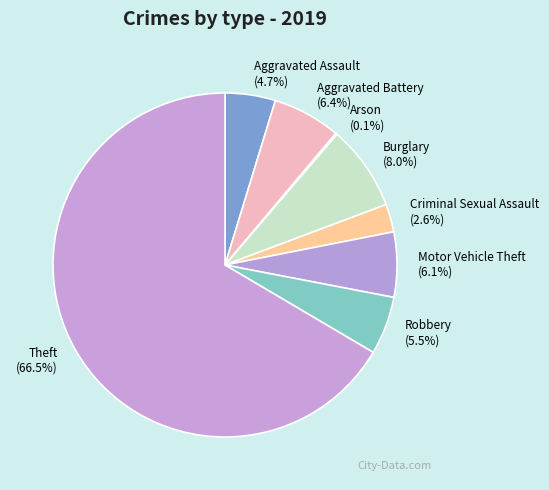

Is it true that Aggravated Assault is 5% of the pie?

True